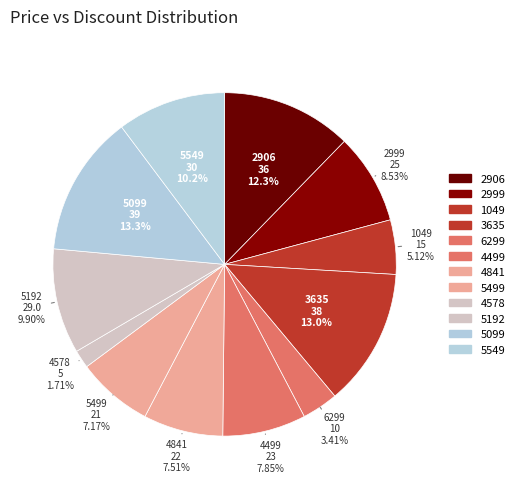

Count the number of slices in the pie.

12